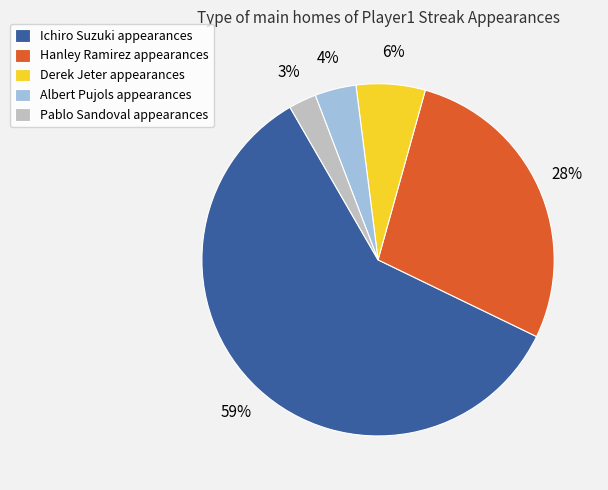

How many slices are in this pie chart?

5